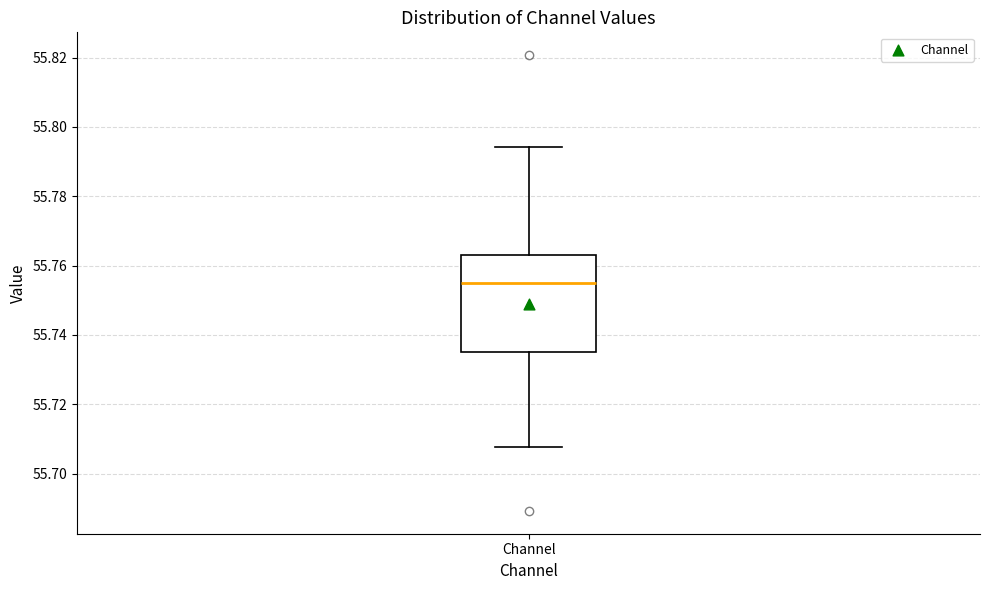

Where does the lower whisker of the box for Channel end on the y-axis? The values are not printed on the chart, so give them approximately, as read against the axis.

55.708